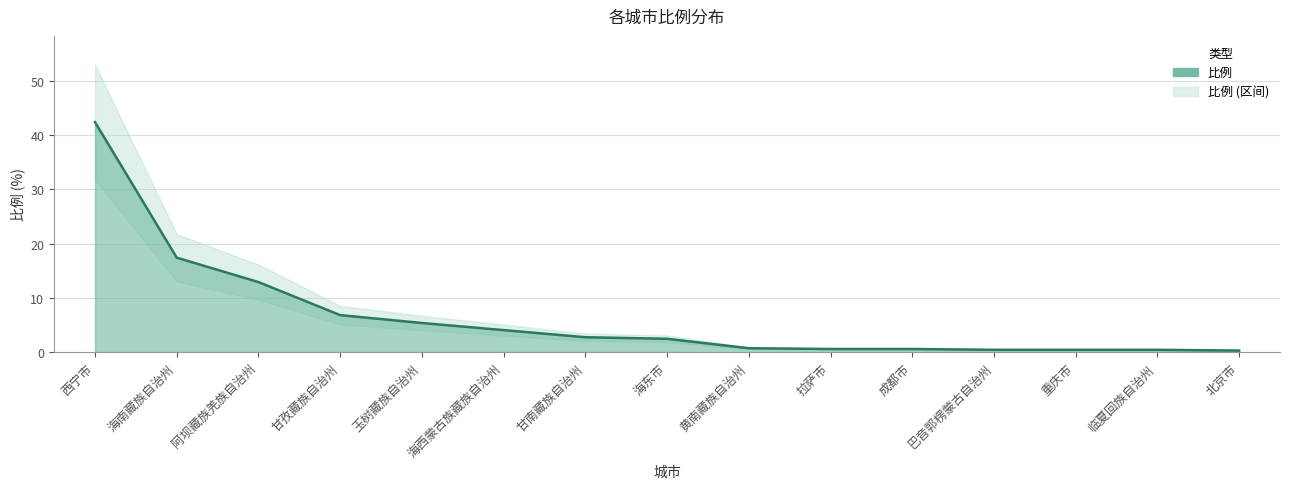

The value at 甘孜藏族自治州 is 6.8. True or false?

True